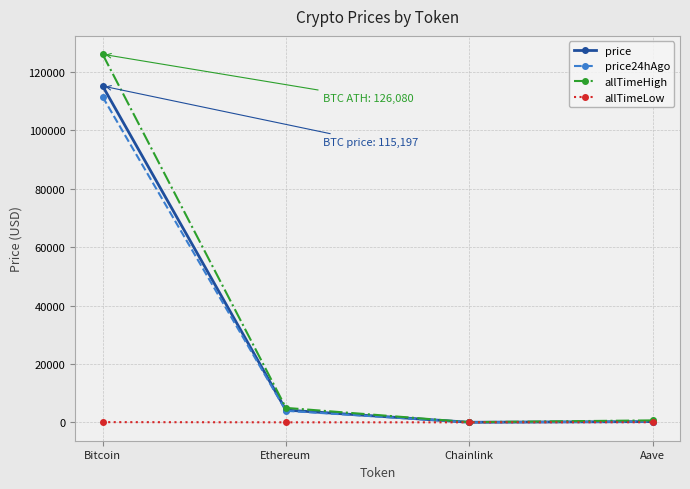

What are all the series names shown in the legend?

price, price24hAgo, allTimeHigh, allTimeLow